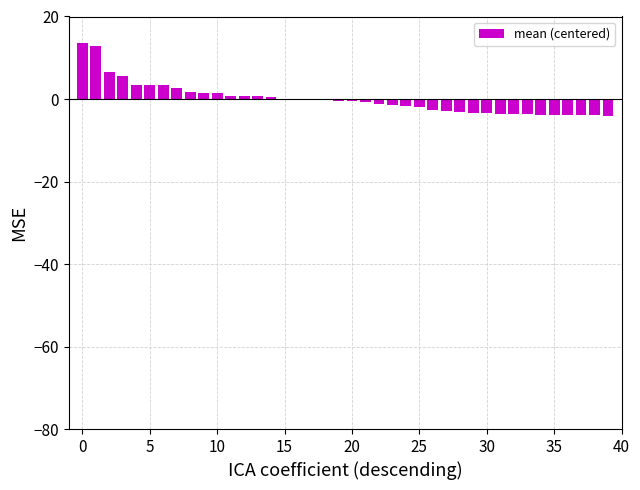

What is the greatest value displayed?

13.6